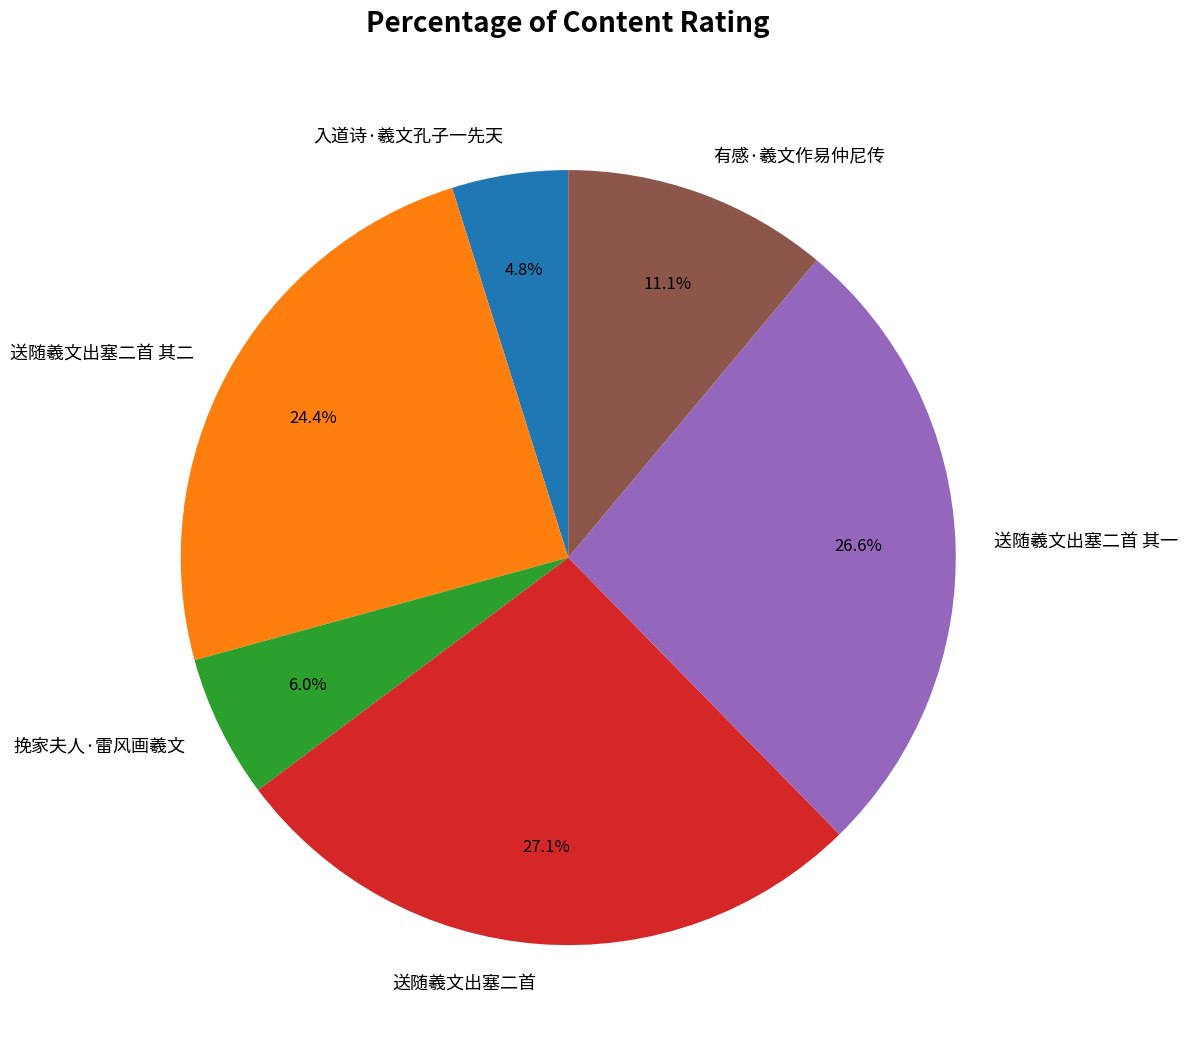

Is there a majority slice in this chart?

No